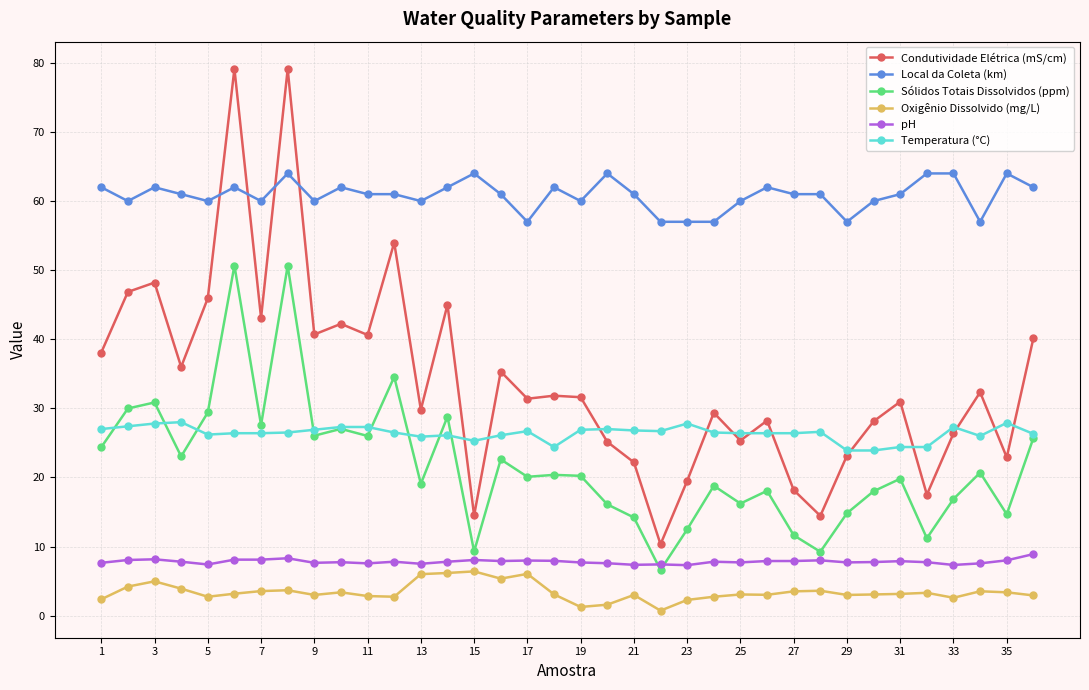

How many distinct data groups are displayed?

6